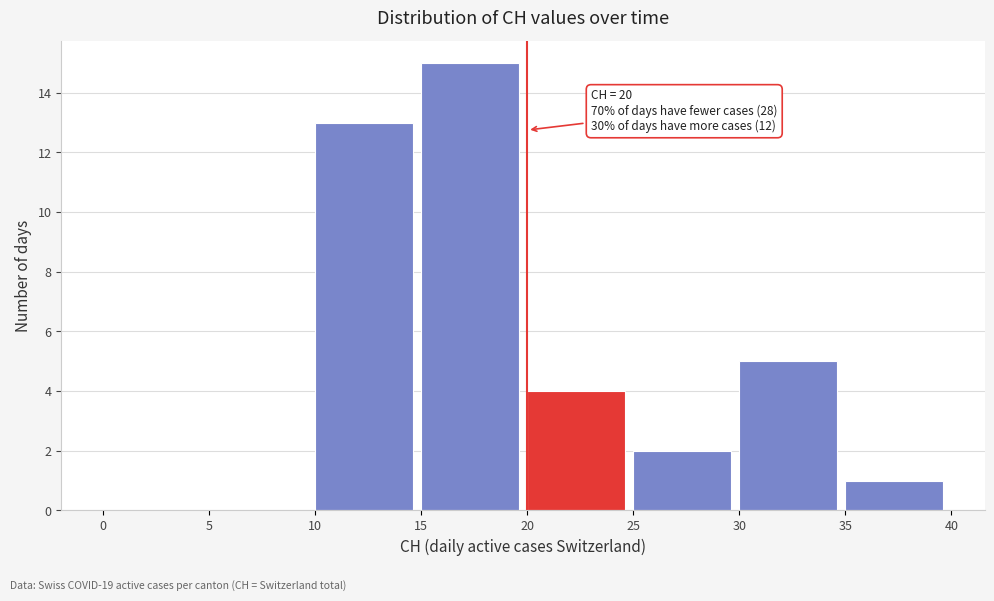

Which range on the x-axis has the tallest bar?

15 to 20